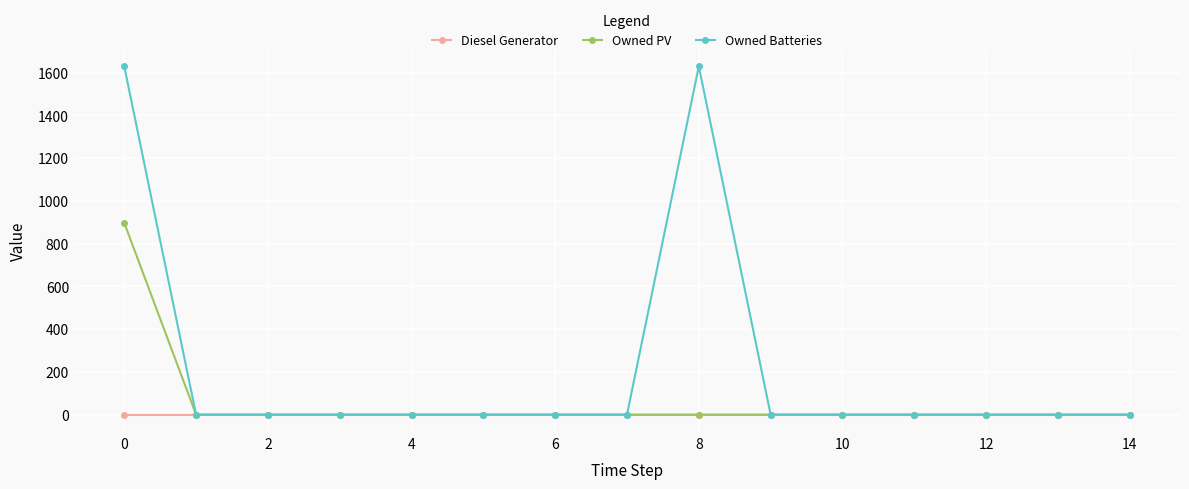

Rank the series by their average value, from highest to lowest.

Owned Batteries, Owned PV, Diesel Generator